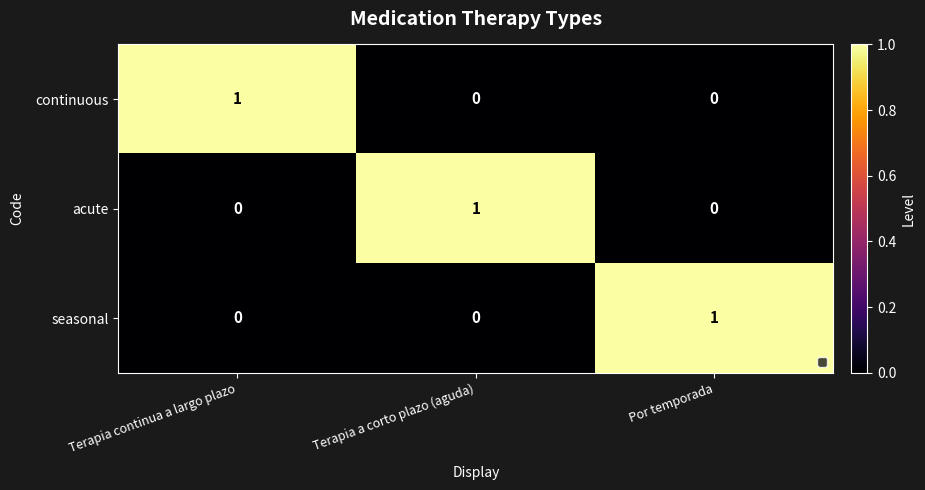

How many acute values are between 0 and 1?

3